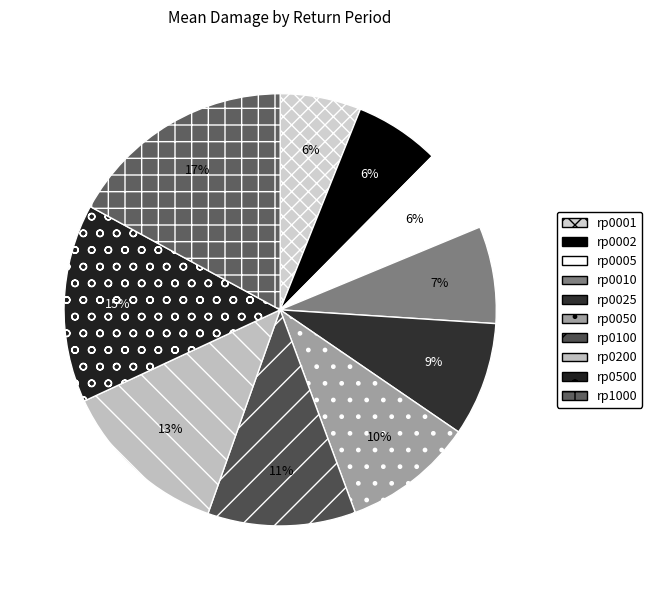

To the nearest percent, what percentage of the pie is rp0025?

9%